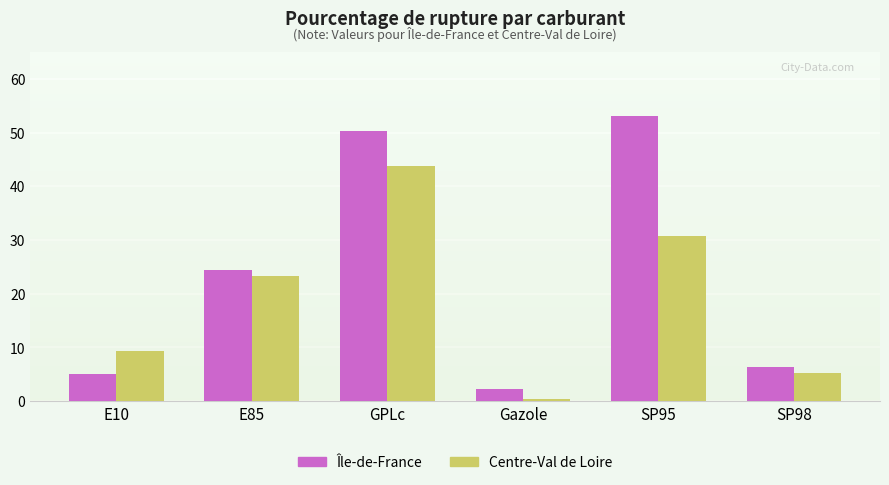

Where does the Centre-Val de Loire series first go above 23?

E85